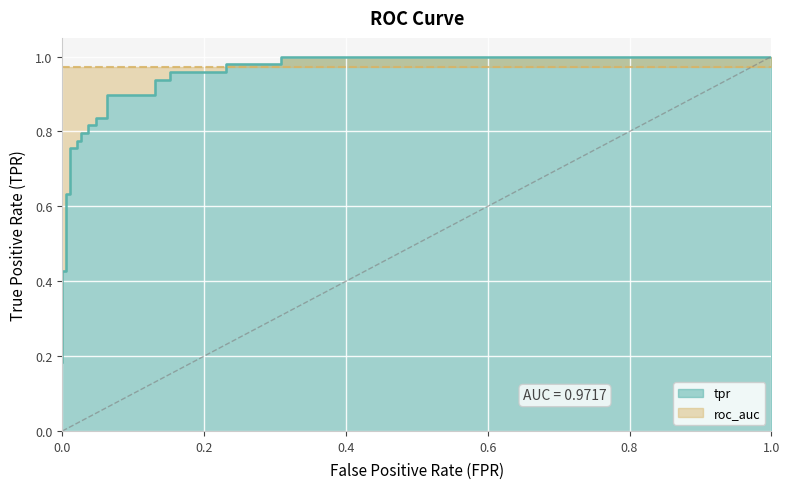

How many lines are shown in the chart?

1